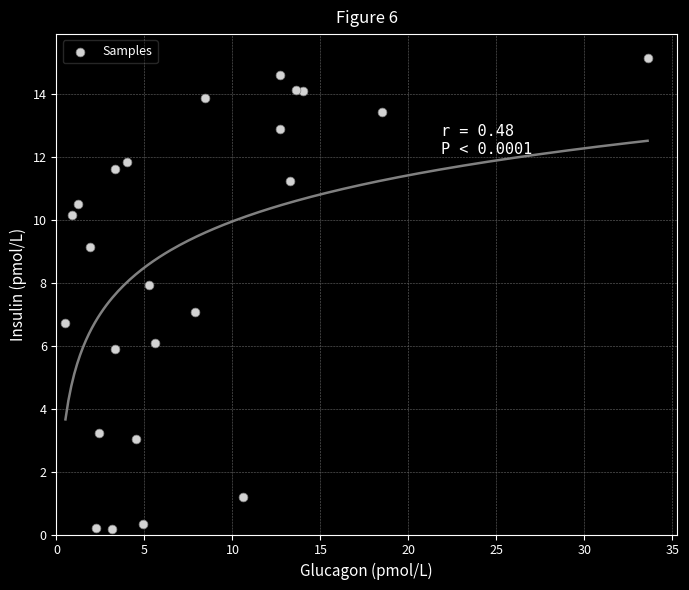

What is the range of Y values (max minus min)?

15.0